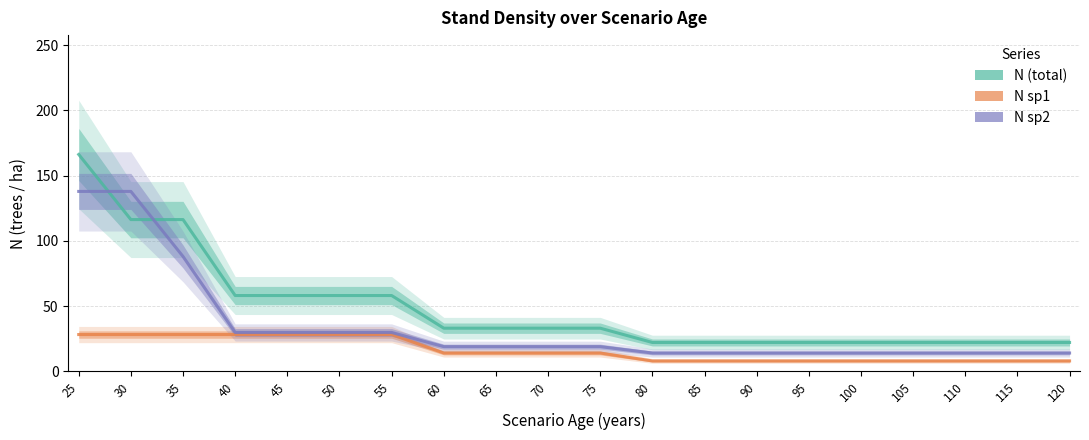

List the labels in order of N sp1 value, largest first.

25, 30, 35, 40, 45, 50, 55, 60, 65, 70, 75, 80, 85, 90, 95, 100, 105, 110, 115, 120